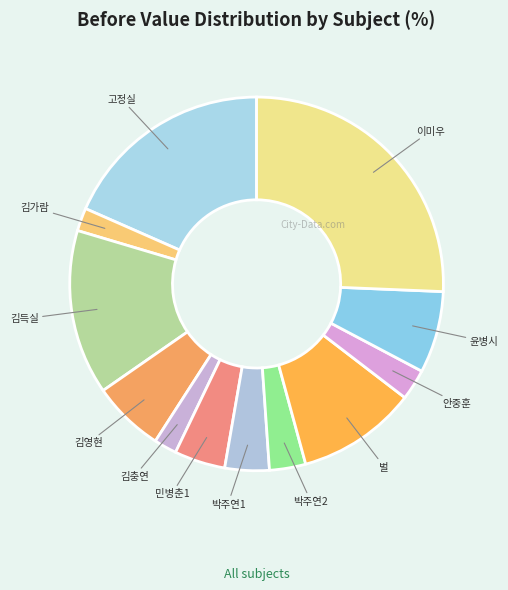

Which slice is the largest?

이미우